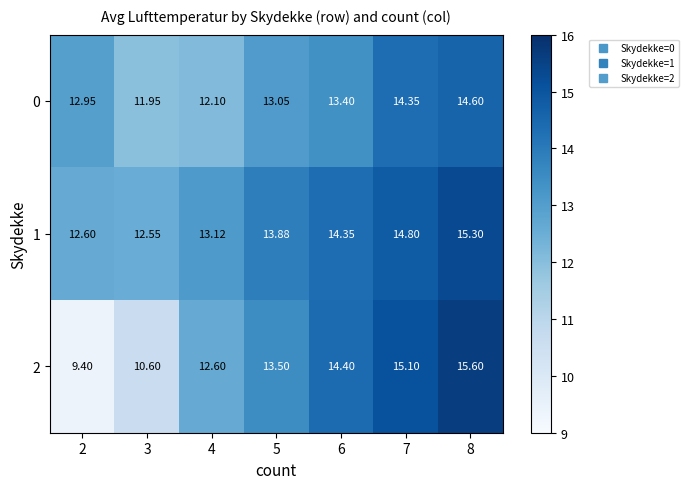

Rank the series by their maximum value, from highest to lowest.

2, 1, 0